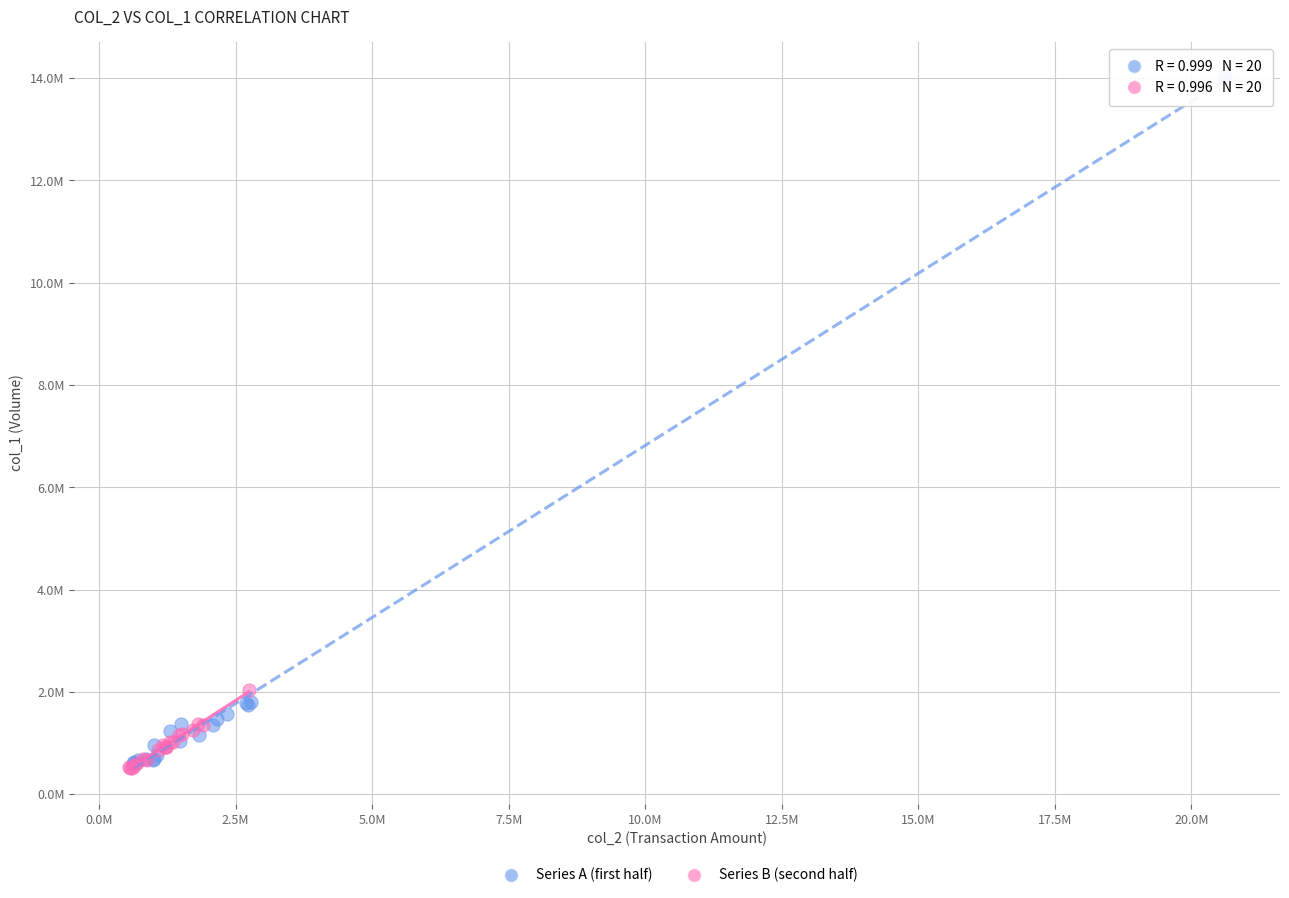

What are all the series names shown in the legend?

Series A (first half), Series B (second half)